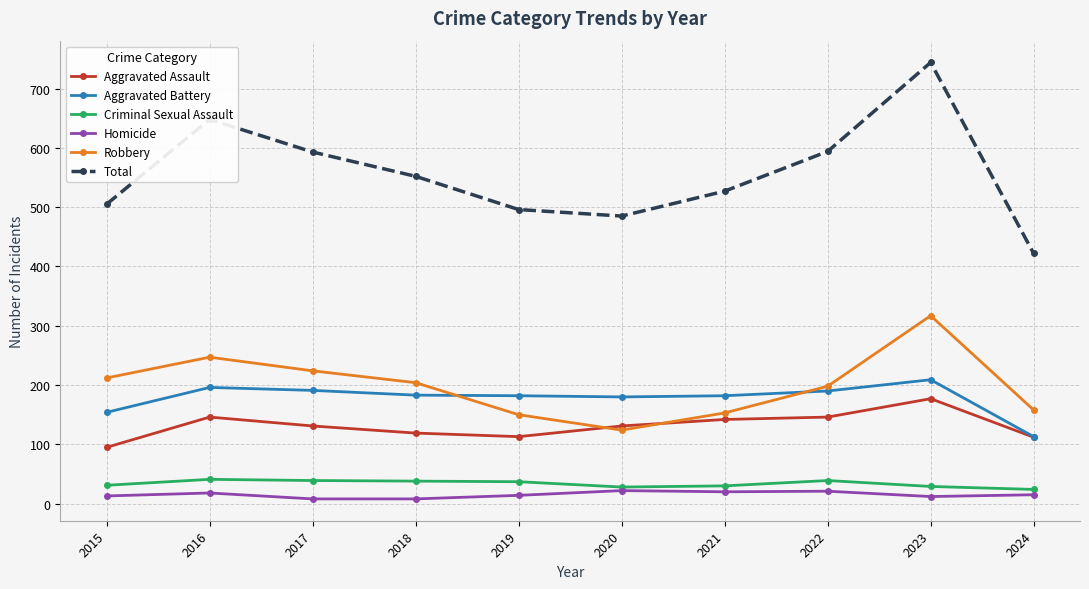

Is the value of Aggravated Assault at 2021 greater than the value of Robbery at 2016?

No